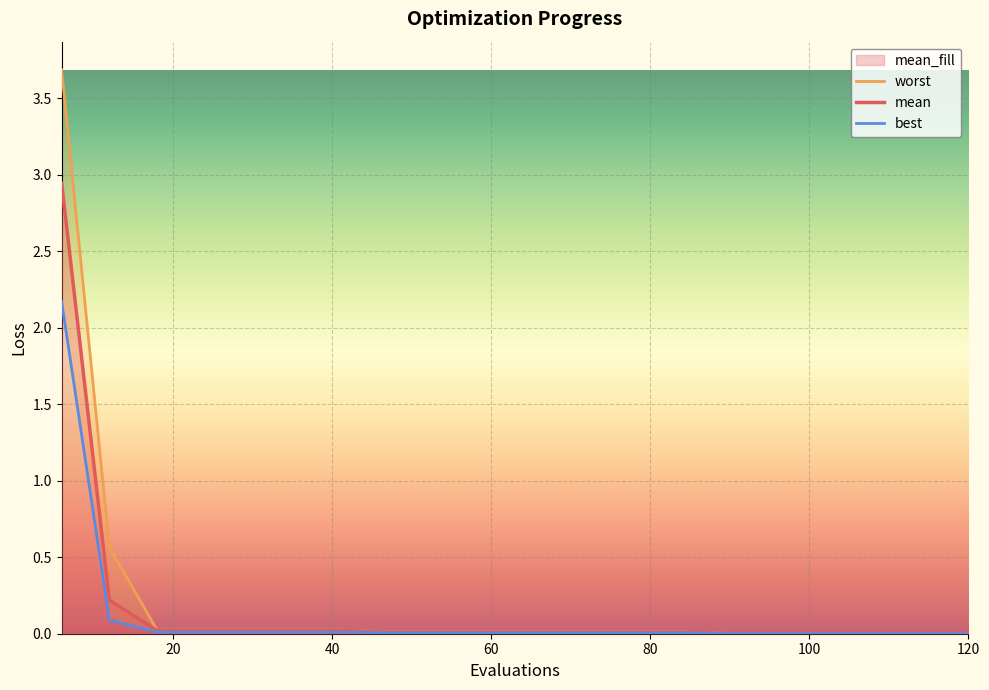

The value of mean at 30 is 0.0. True or false?

False